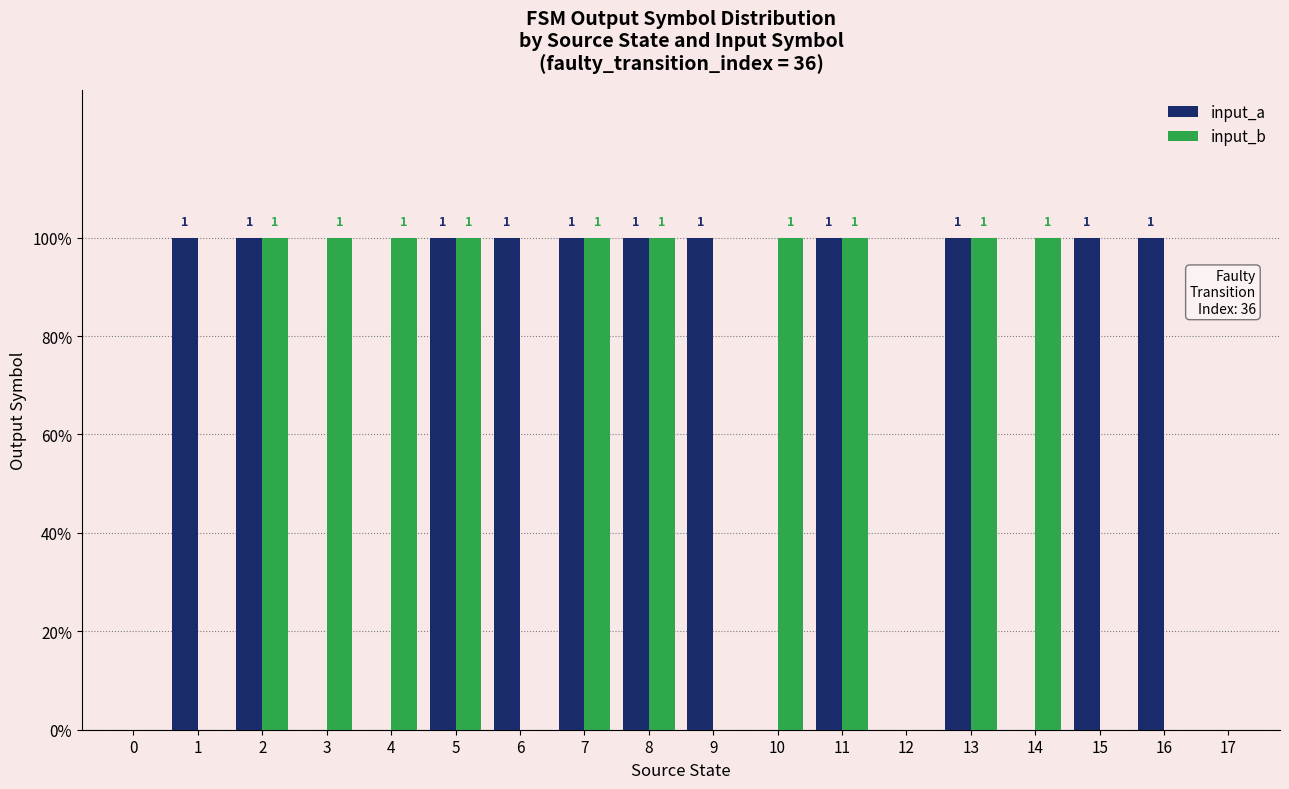

Are the bars grouped side by side (vs. stacked)?

Yes